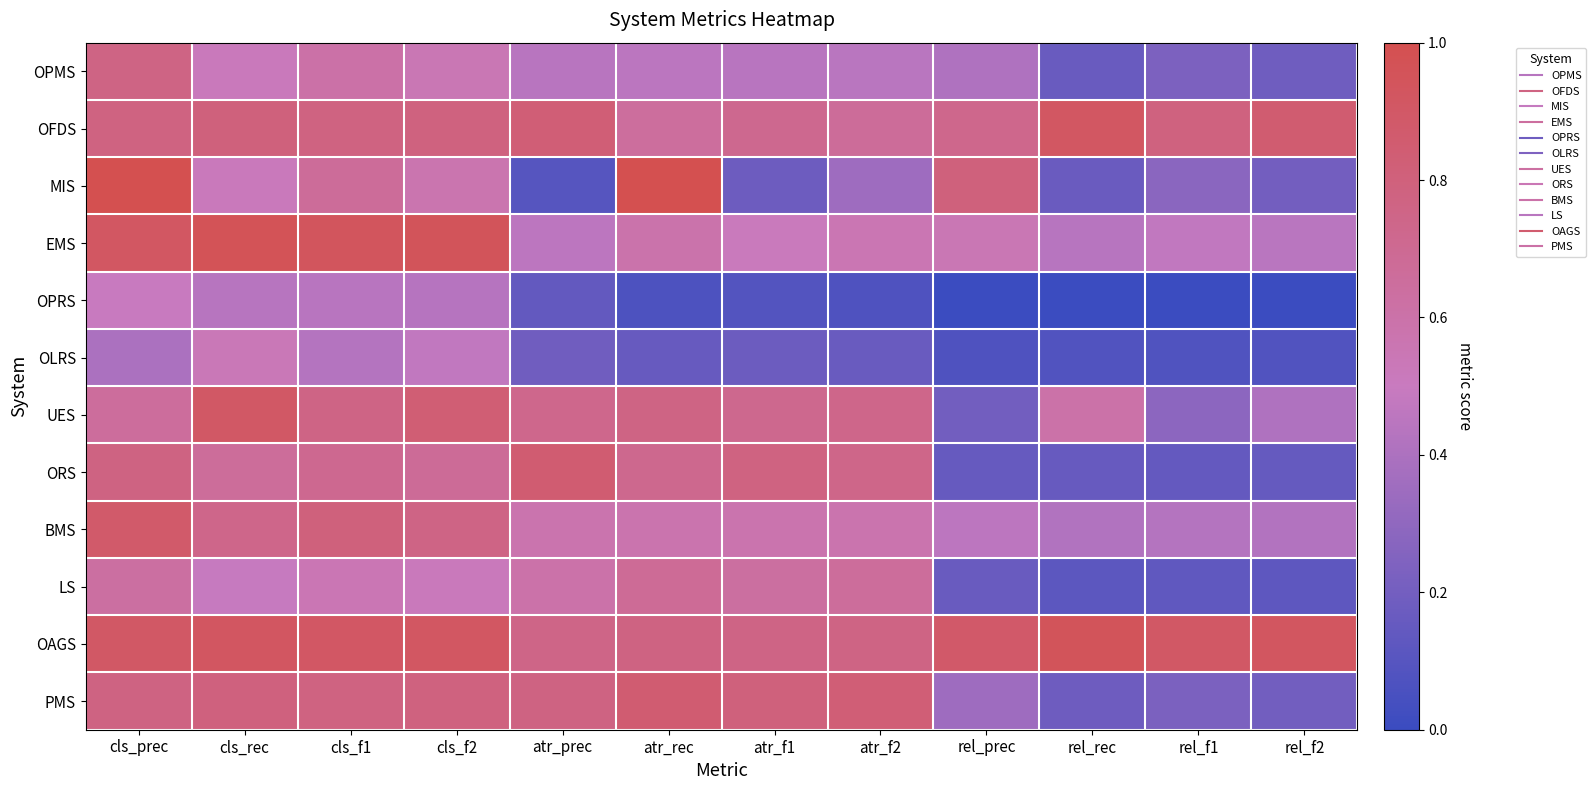

Reading left to right, transcribe all the data shown in this chart.

OPMS: cls_prec=0.8	cls_rec=0.5	cls_f1=0.6	cls_f2=0.5	atr_prec=0.4	atr_rec=0.5	atr_f1=0.4	atr_f2=0.4	rel_prec=0.4	rel_rec=0.2	rel_f1=0.2	rel_f2=0.2
OFDS: cls_prec=0.8	cls_rec=0.8	cls_f1=0.8	cls_f2=0.8	atr_prec=0.8	atr_rec=0.7	atr_f1=0.7	atr_f2=0.7	rel_prec=0.7	rel_rec=0.9	rel_f1=0.8	rel_f2=0.9
MIS: cls_prec=1.0	cls_rec=0.5	cls_f1=0.7	cls_f2=0.6	atr_prec=0.1	atr_rec=1.0	atr_f1=0.2	atr_f2=0.3	rel_prec=0.8	rel_rec=0.2	rel_f1=0.3	rel_f2=0.2
EMS: cls_prec=0.9	cls_rec=1.0	cls_f1=0.9	cls_f2=1.0	atr_prec=0.5	atr_rec=0.6	atr_f1=0.5	atr_f2=0.6	rel_prec=0.5	rel_rec=0.4	rel_f1=0.5	rel_f2=0.4
OPRS: cls_prec=0.5	cls_rec=0.4	cls_f1=0.4	cls_f2=0.4	atr_prec=0.1	atr_rec=0.1	atr_f1=0.1	atr_f2=0.1	rel_prec=0.0	rel_rec=0.0	rel_f1=0.0	rel_f2=0.0
OLRS: cls_prec=0.4	cls_rec=0.5	cls_f1=0.4	cls_f2=0.5	atr_prec=0.2	atr_rec=0.2	atr_f1=0.2	atr_f2=0.2	rel_prec=0.1	rel_rec=0.1	rel_f1=0.1	rel_f2=0.1
UES: cls_prec=0.7	cls_rec=0.9	cls_f1=0.8	cls_f2=0.8	atr_prec=0.7	atr_rec=0.8	atr_f1=0.7	atr_f2=0.7	rel_prec=0.2	rel_rec=0.6	rel_f1=0.3	rel_f2=0.4
ORS: cls_prec=0.8	cls_rec=0.7	cls_f1=0.7	cls_f2=0.7	atr_prec=0.9	atr_rec=0.7	atr_f1=0.8	atr_f2=0.7	rel_prec=0.2	rel_rec=0.2	rel_f1=0.1	rel_f2=0.2
BMS: cls_prec=0.9	cls_rec=0.7	cls_f1=0.8	cls_f2=0.8	atr_prec=0.6	atr_rec=0.6	atr_f1=0.6	atr_f2=0.6	rel_prec=0.5	rel_rec=0.4	rel_f1=0.4	rel_f2=0.4
LS: cls_prec=0.6	cls_rec=0.5	cls_f1=0.6	cls_f2=0.5	atr_prec=0.6	atr_rec=0.7	atr_f1=0.6	atr_f2=0.7	rel_prec=0.2	rel_rec=0.1	rel_f1=0.1	rel_f2=0.1
OAGS: cls_prec=0.9	cls_rec=0.9	cls_f1=0.9	cls_f2=0.9	atr_prec=0.7	atr_rec=0.8	atr_f1=0.8	atr_f2=0.8	rel_prec=0.9	rel_rec=0.9	rel_f1=0.9	rel_f2=0.9
PMS: cls_prec=0.8	cls_rec=0.8	cls_f1=0.8	cls_f2=0.8	atr_prec=0.8	atr_rec=0.8	atr_f1=0.8	atr_f2=0.8	rel_prec=0.3	rel_rec=0.2	rel_f1=0.2	rel_f2=0.2